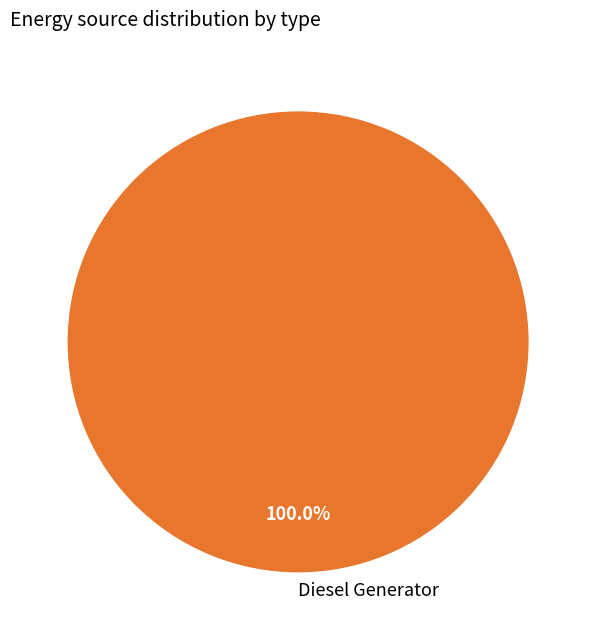

Rank the categories by value from lowest to highest.

Diesel Generator